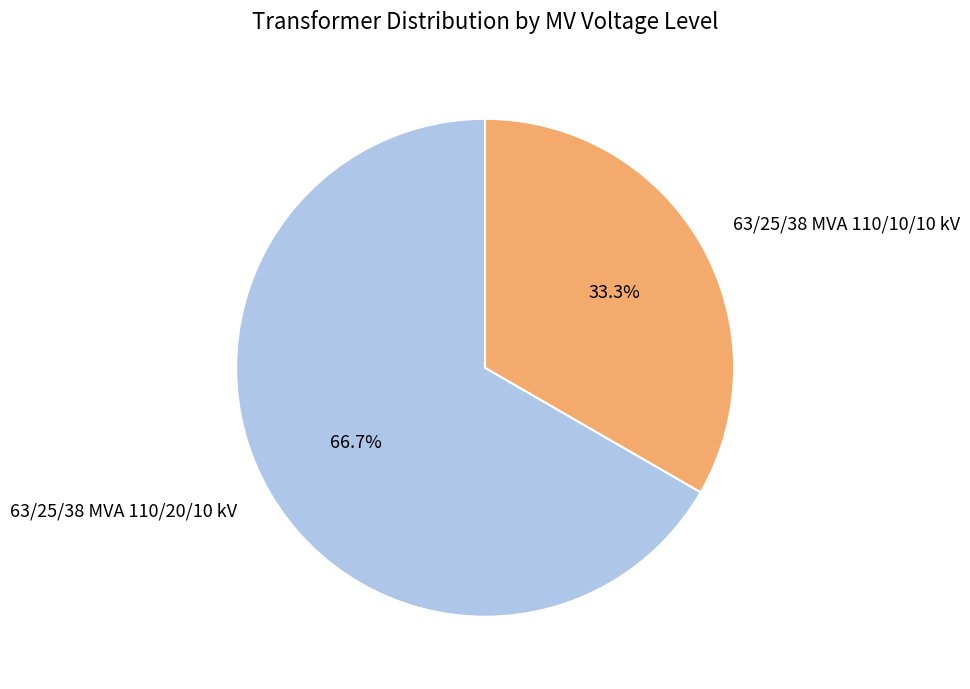

How much of the chart is everything except 63/25/38 MVA 110/20/10 kV?

33.3%